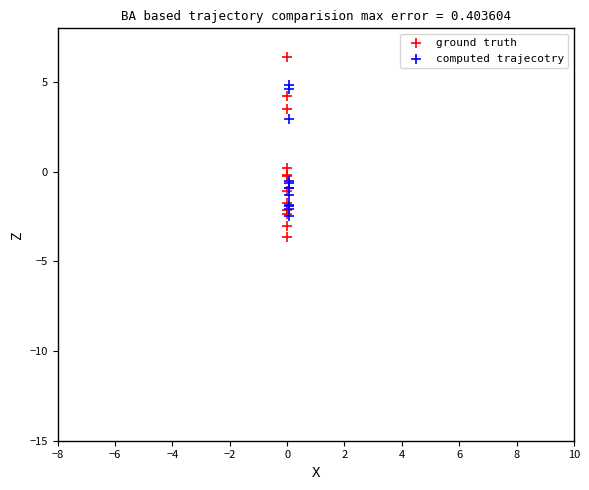

What are all the series names shown in the legend?

ground truth, computed trajecotry